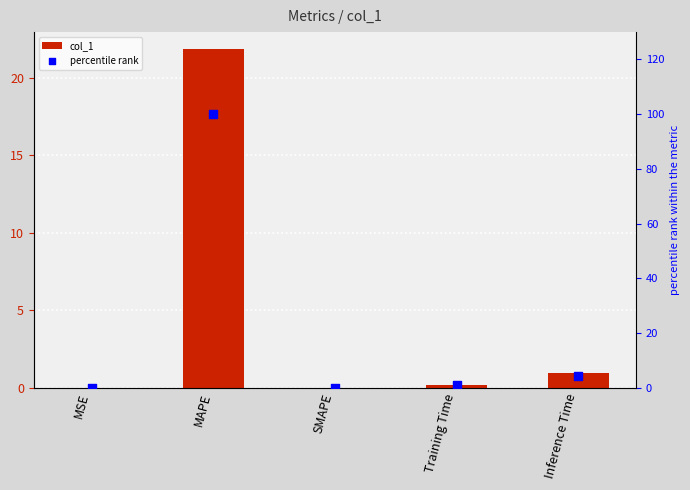

At how many categories does at least one series exceed 11?

1